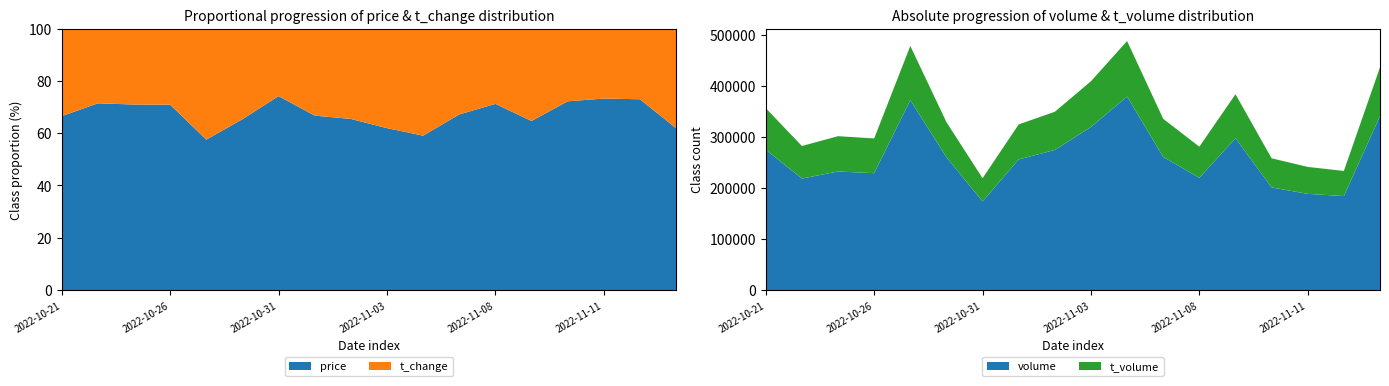

Reading left to right, extract all data points from this chart.

price: 29.1	29.0	30.2	29.6	26.8	26.1	26.5	27.3	27.6	27.6	29.1	28.4	28.9	28.9	27.7	27.4	26.4	29.5
t_change: 14.6	11.6	12.3	12.2	19.8	13.8	9.2	13.6	14.6	17.0	20.2	13.9	11.7	15.8	10.7	10.0	9.8	18.1
t_volume: 81487.0	63862.0	69284.0	68157.0	106268.0	68771.0	45513.0	68745.0	74906.0	89729.0	108874.0	74704.0	61056.0	86307.0	57150.0	52929.0	49261.0	95837.0
volume: 275252.0	218744.0	232558.0	229277.0	372666.0	260672.0	173839.0	256257.0	274809.0	319921.0	379673.0	261139.0	220180.0	297848.0	201284.0	188665.0	184364.0	341186.0